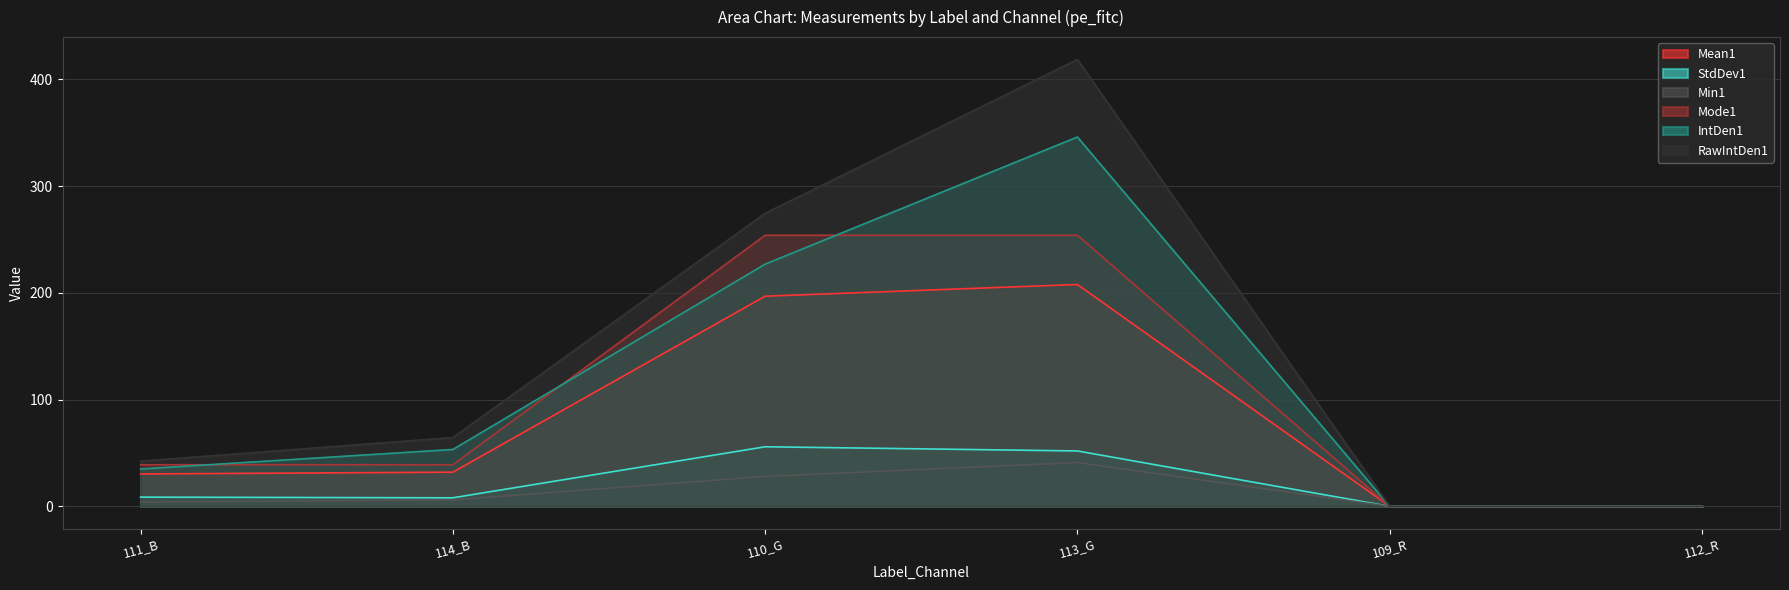

What is the total value across all series at 110_G?

1036.2